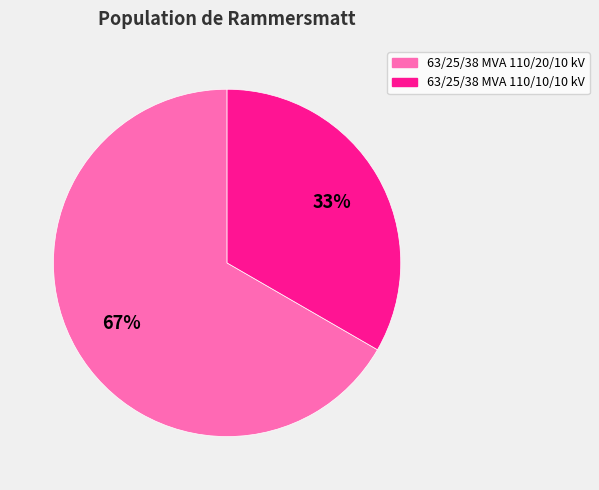

Is the sum of 63/25/38 MVA 110/10/10 kV and 63/25/38 MVA 110/20/10 kV greater than half?

Yes